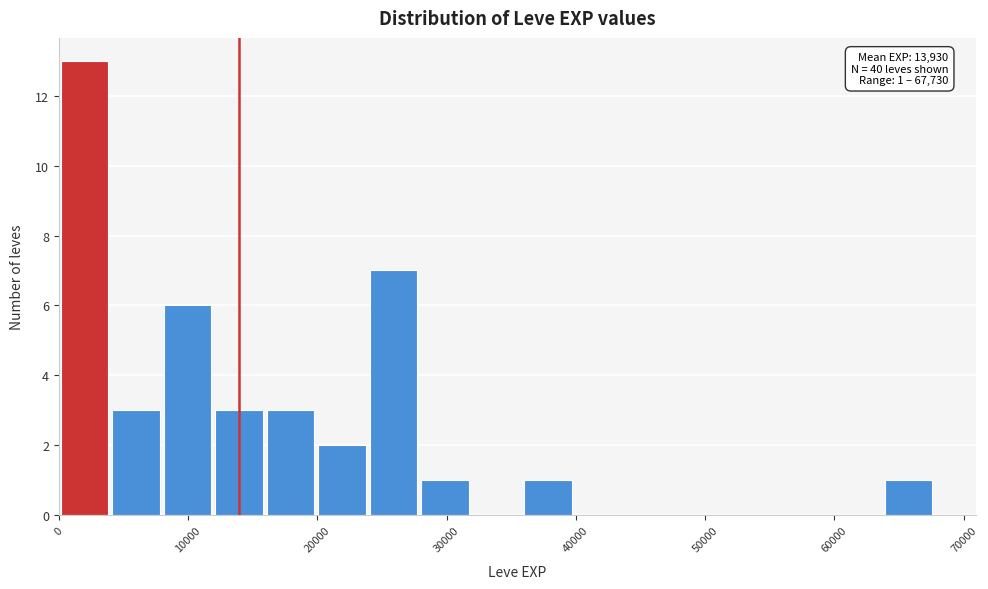

Read against the x-axis, roughly where is the centre of the tallest bar?

2000